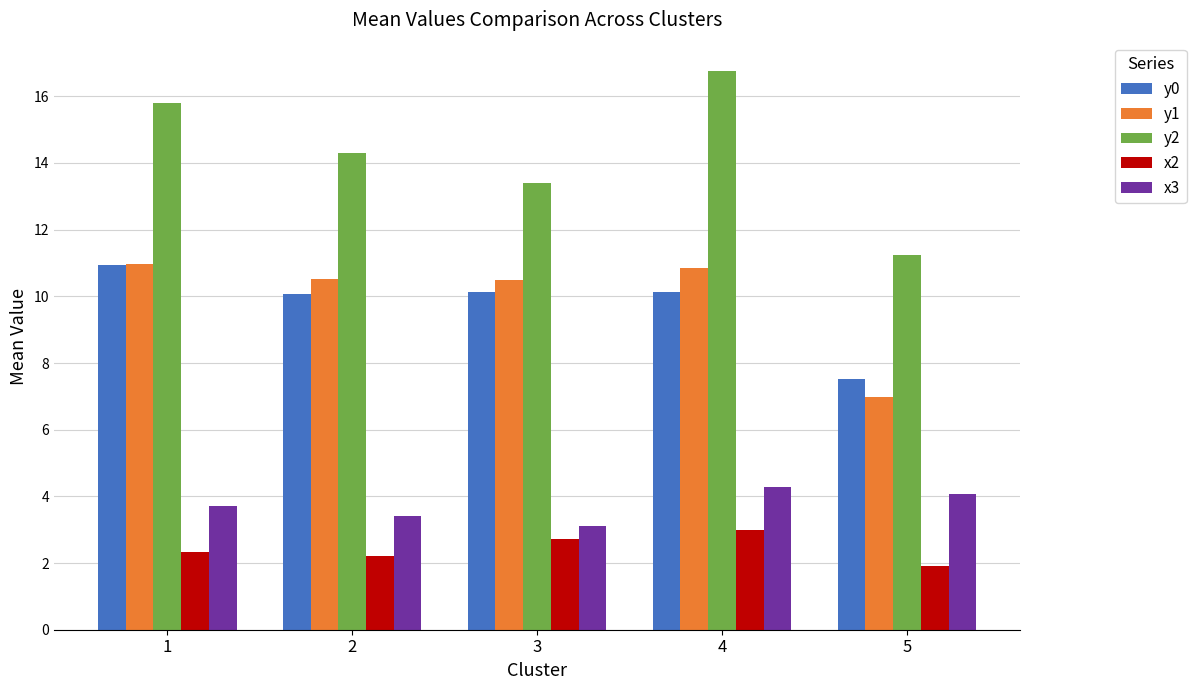

Which series changed the most between 1 and 2?

y2